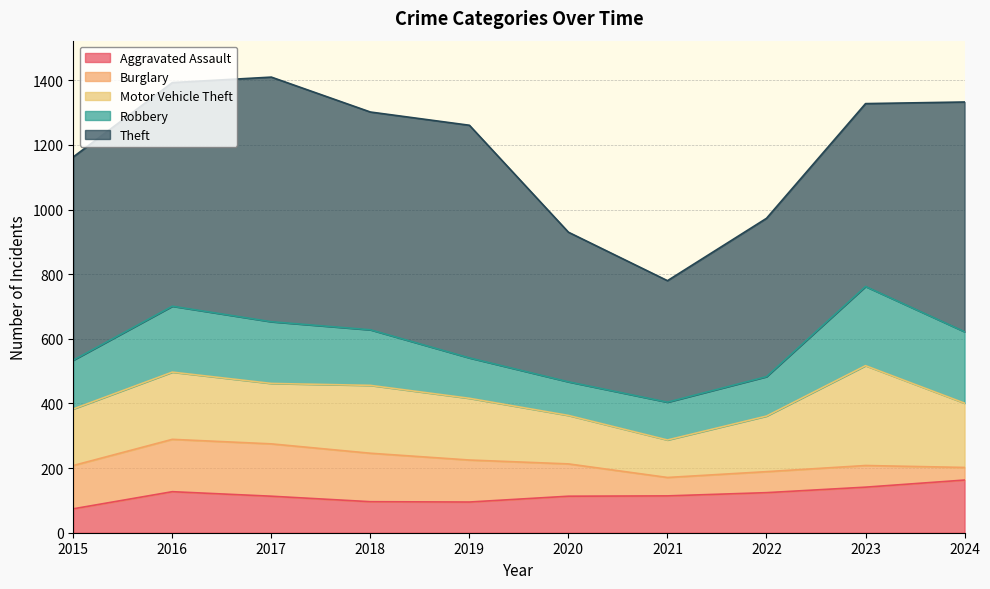

What is the difference between the highest and lowest values at 2023?

499